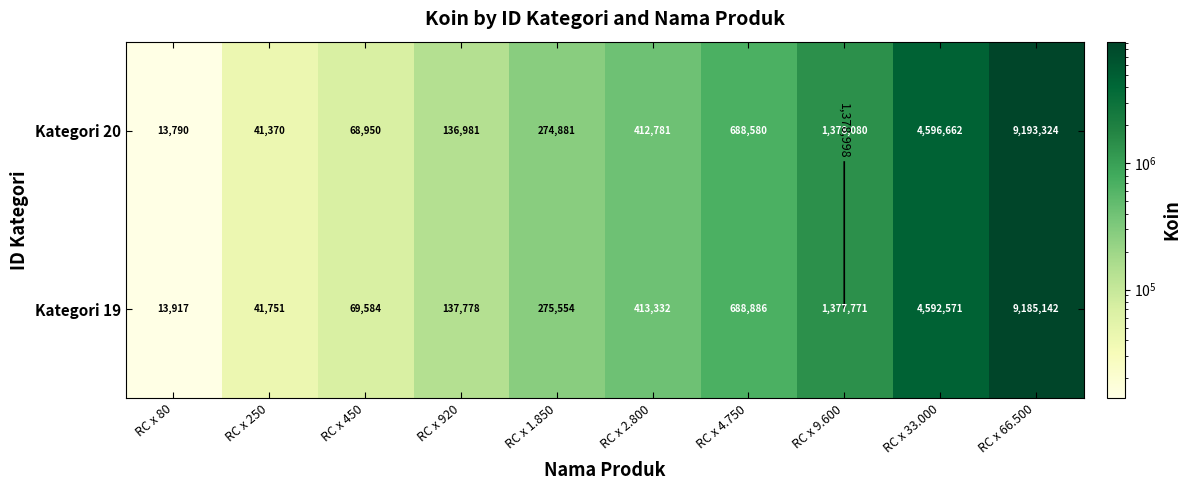

Which label corresponds to the smallest value in the chart?

RC x 80